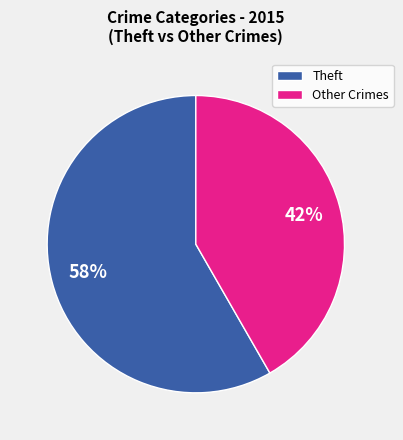

Approximately how many times larger is the value at Other Crimes compared to Theft?

0.7